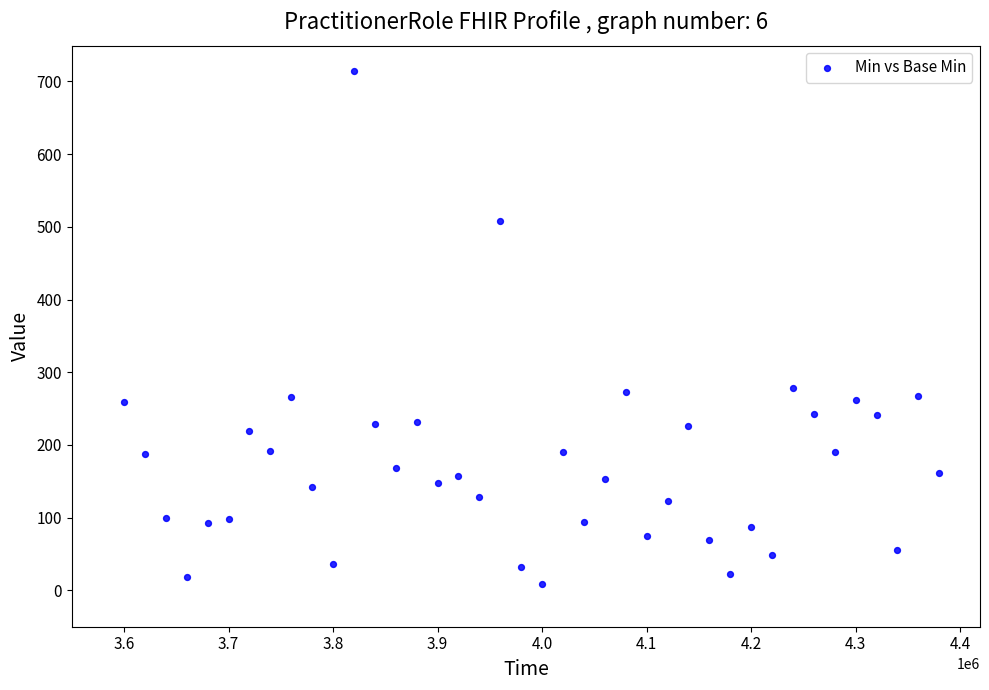

What is the range of X values (max minus min)?

780000.0